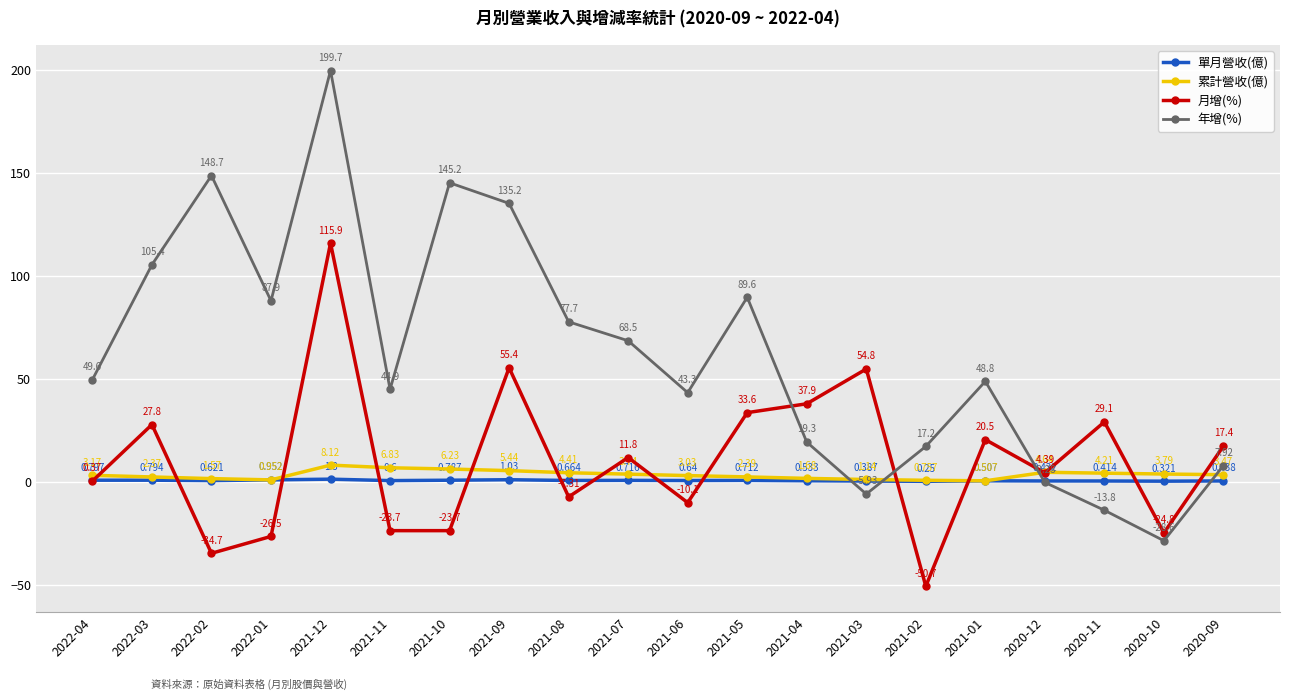

What is the label of the 9th point from the left?

2021-08